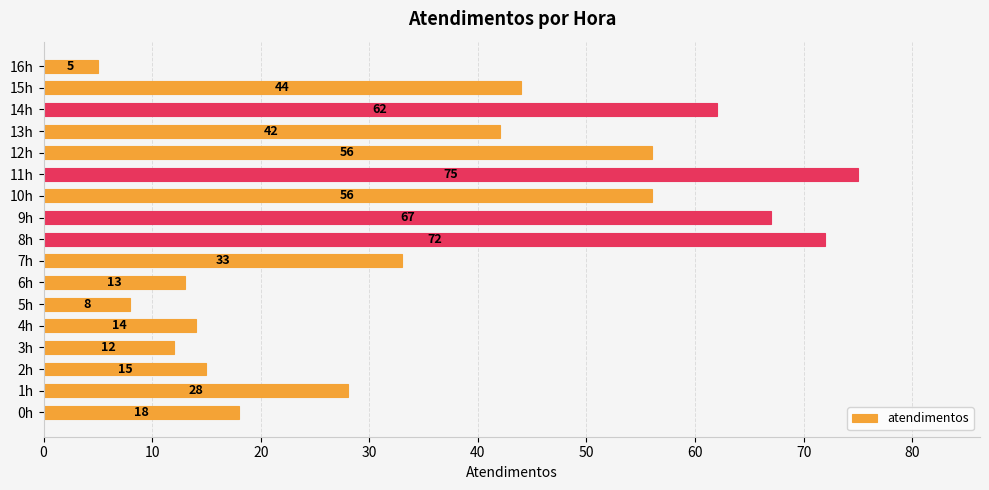

Which category has the lowest value across all series?

16h